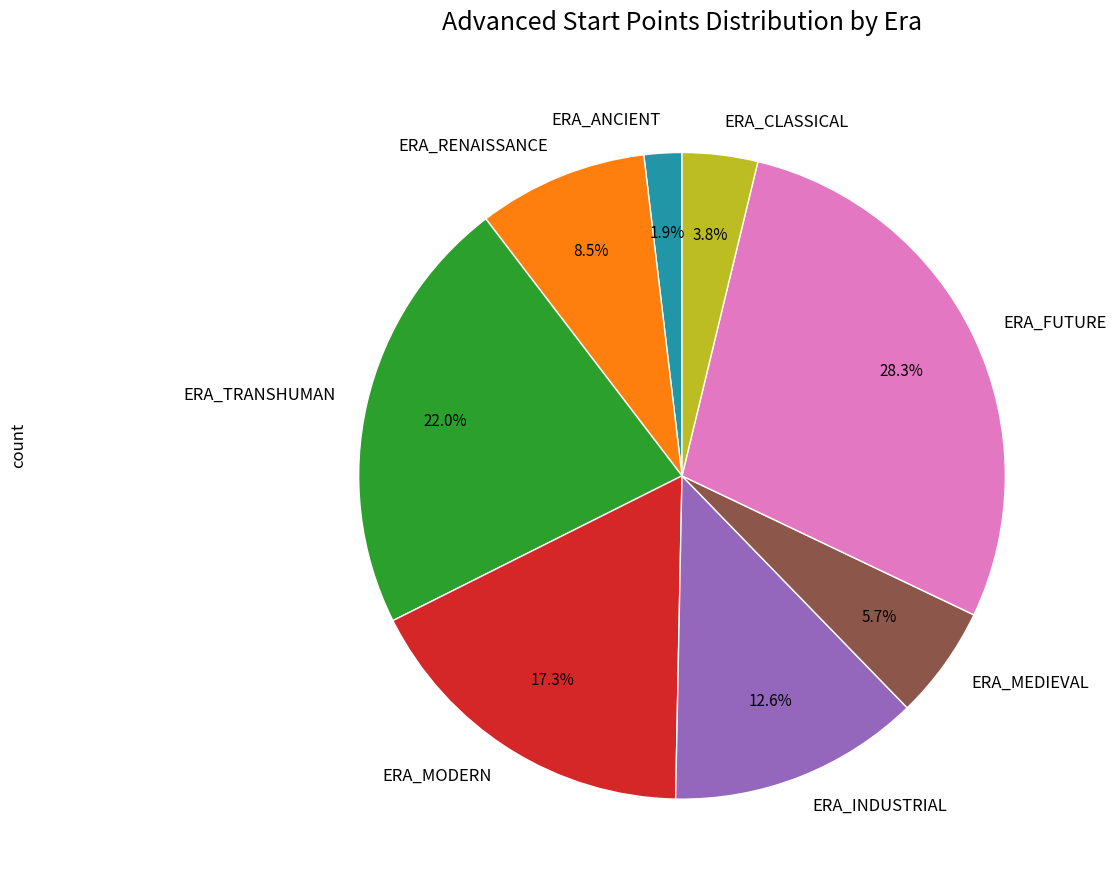

Combined, do ERA_ANCIENT and ERA_RENAISSANCE account for over 50%?

No